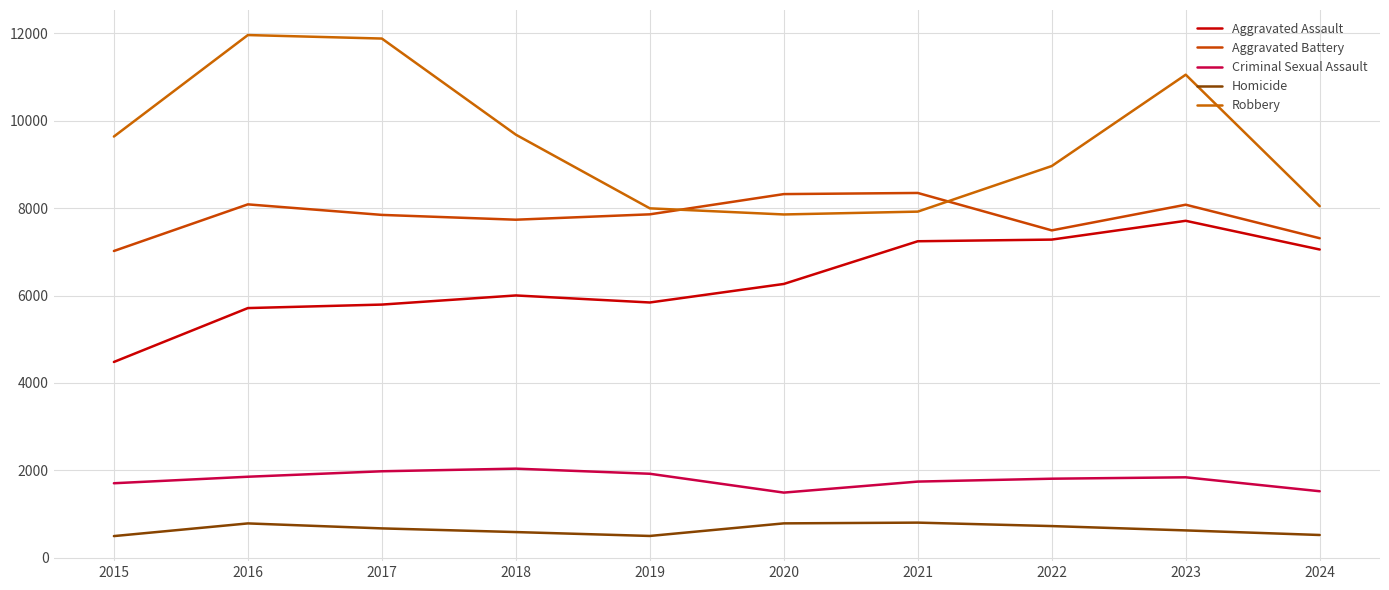

Where does the Aggravated Assault series first go above 6265?

2021